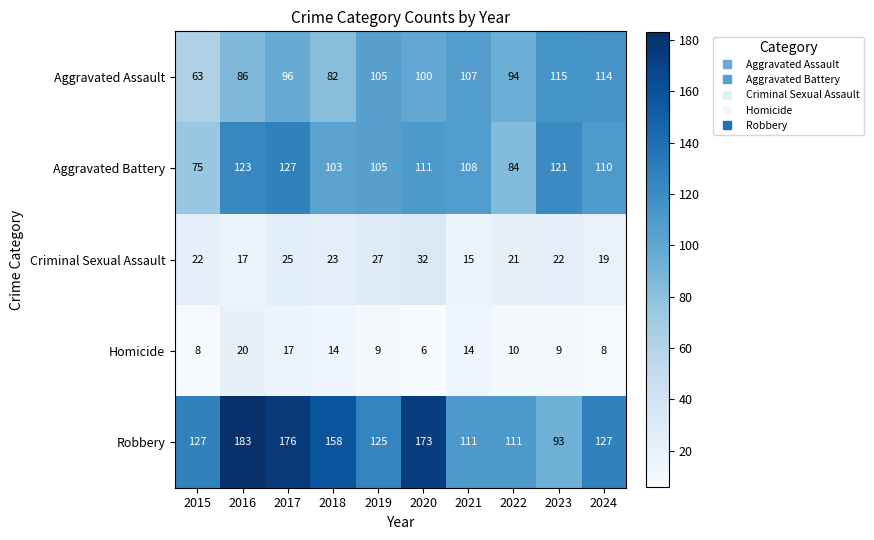

Where does the Homicide series first go above 10?

2016